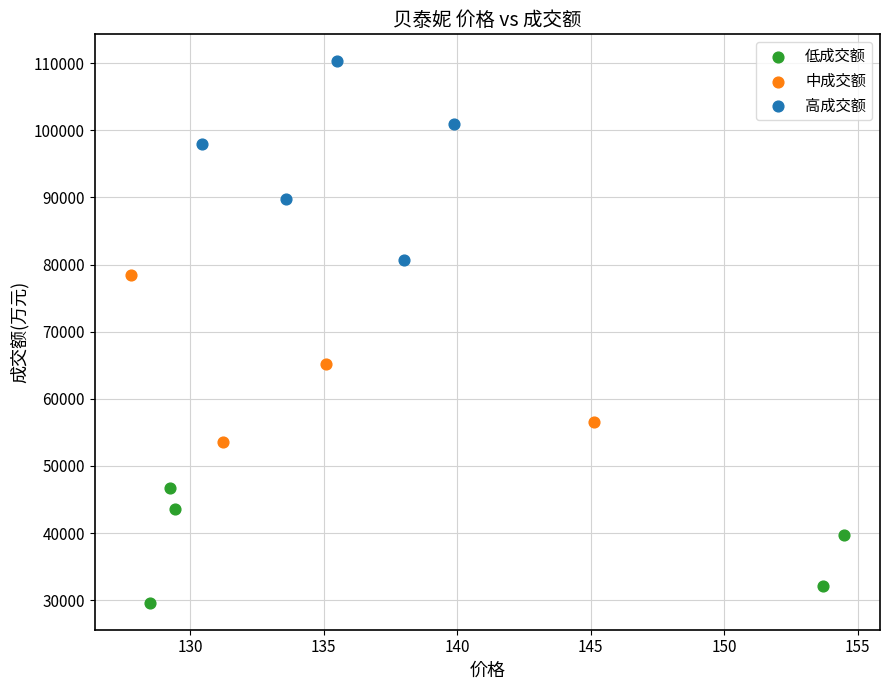

Which series reaches the minimum Y coordinate?

低成交额